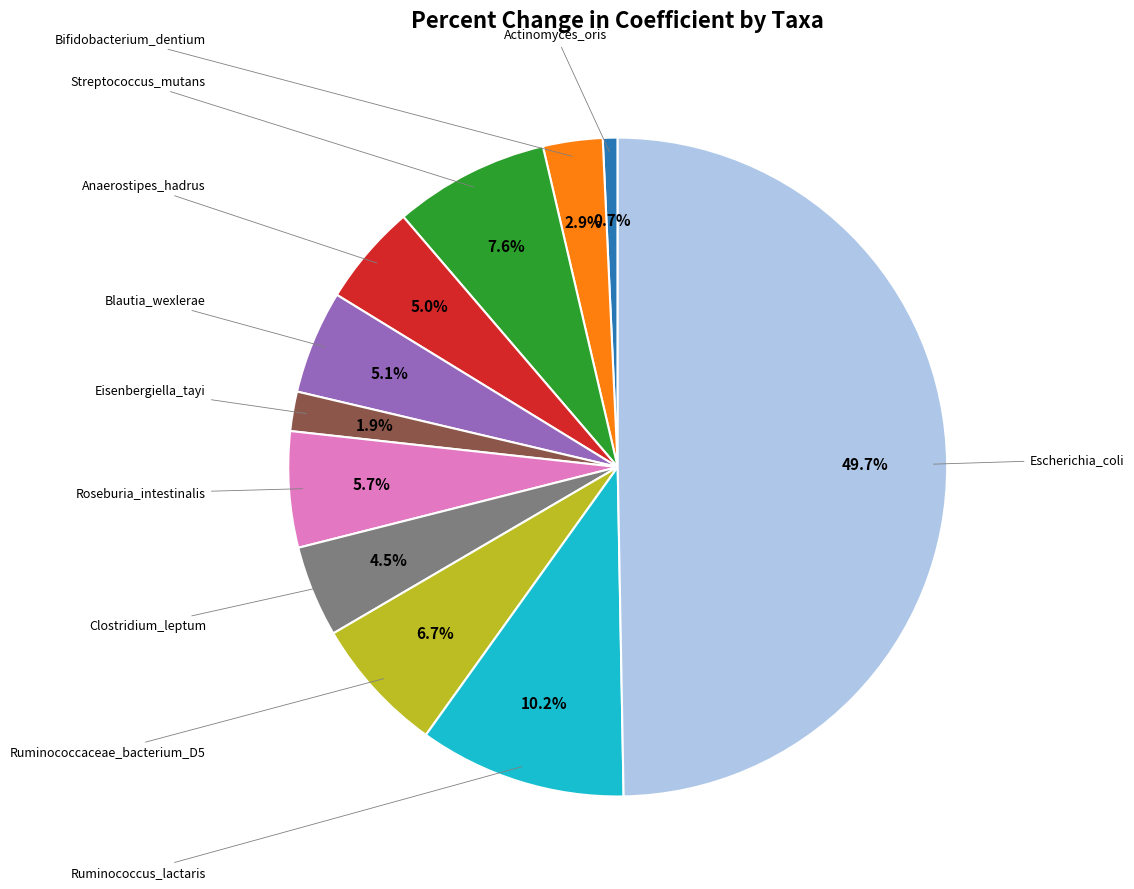

Which has a higher value, Roseburia_intestinalis or Escherichia_coli?

Escherichia_coli